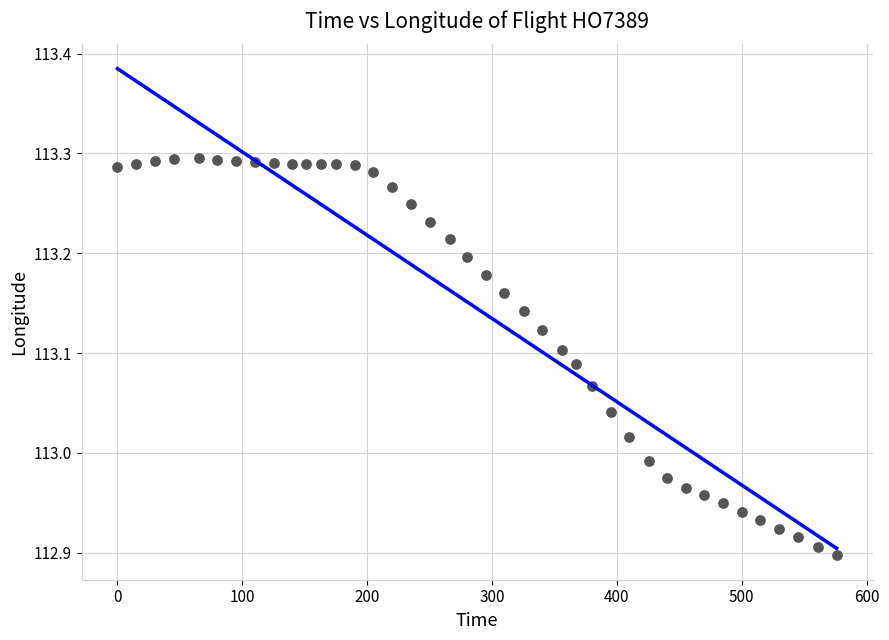

What is the range of X values (max minus min)?

576.0